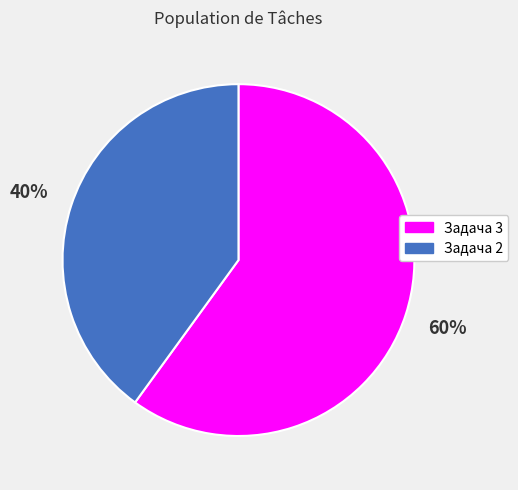

Between Задача 3 and Задача 2, which is larger?

Задача 3